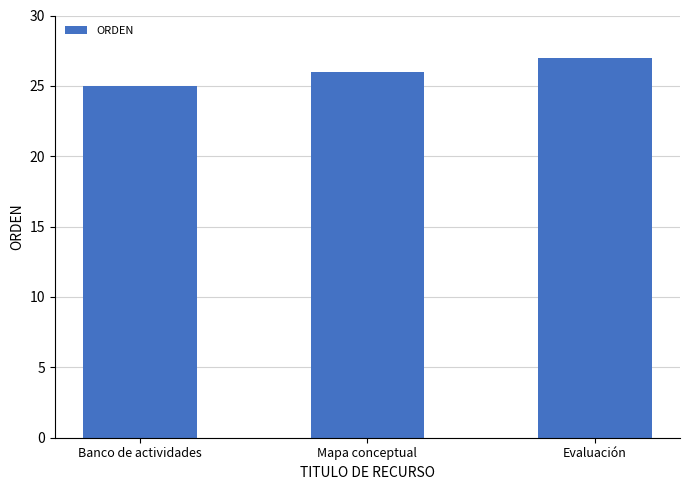

List the labels in order of value, largest first.

Evaluación, Mapa conceptual, Banco de actividades